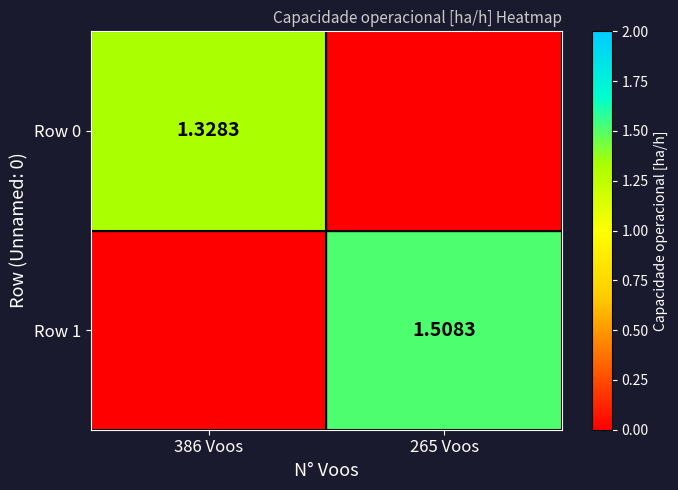

Is the value of Row 1 at 265 Voos greater than the value of Row 0 at 386 Voos?

Yes